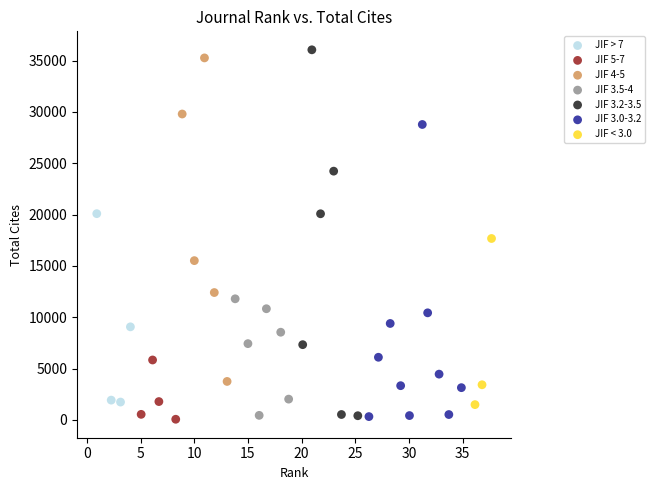

Which series has the widest spread of Y values?

JIF 3.2-3.5